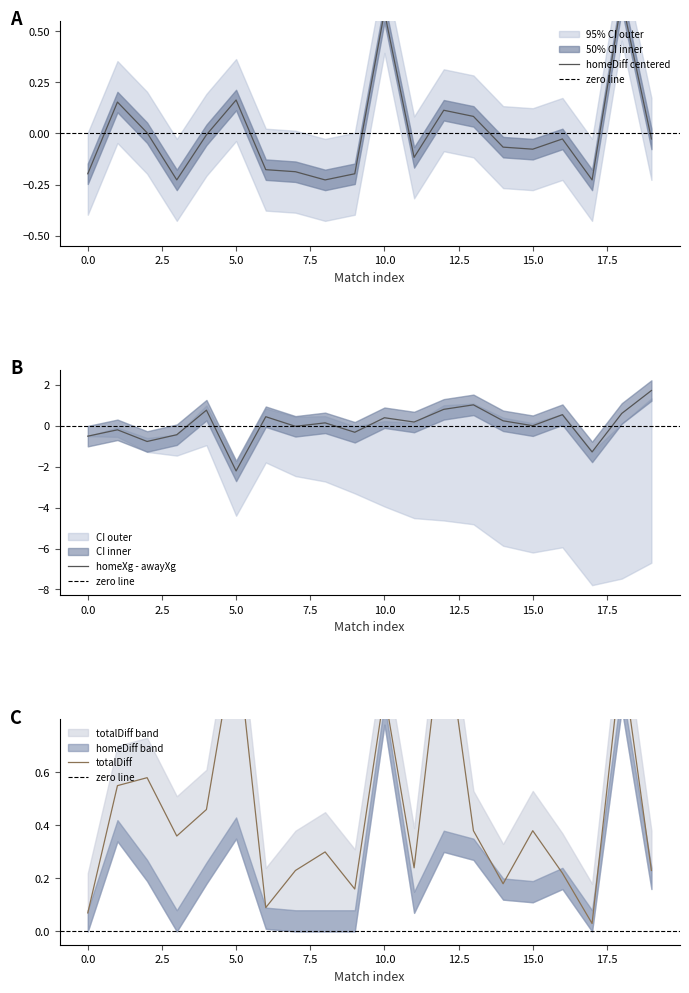

True or false: homeXg has more than 1 points higher than both neighbors.

True